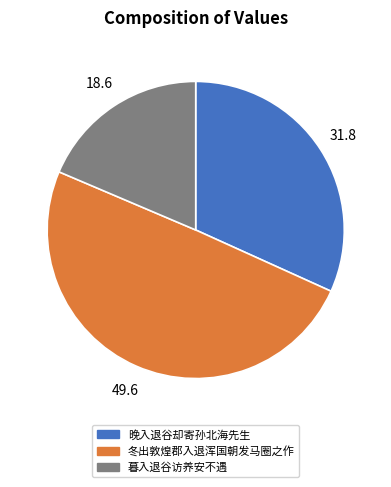

Approximately how many times larger is the value at 暮入退谷访养安不遇 compared to 晚入退谷却寄孙北海先生?

0.6